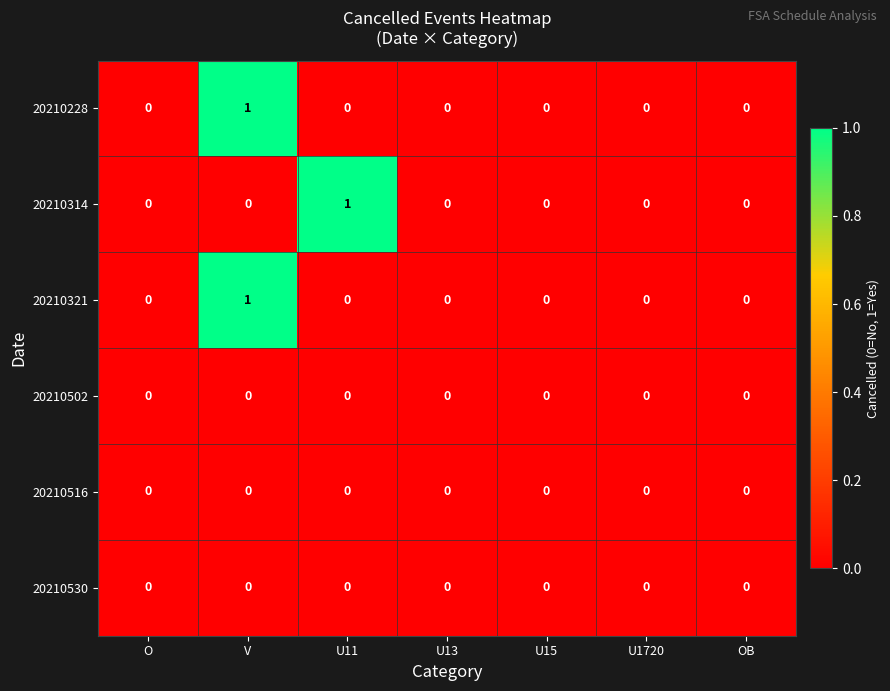

Is it true that 20210516 equals 0 at U1720?

True